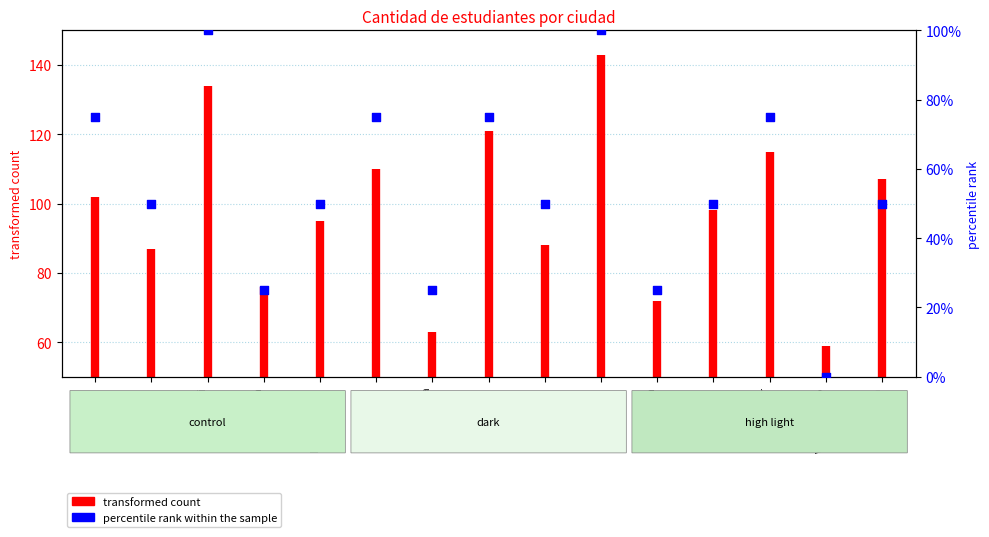

Approximately how many times larger is the value at Popayán compared to Barranquilla?

2.0